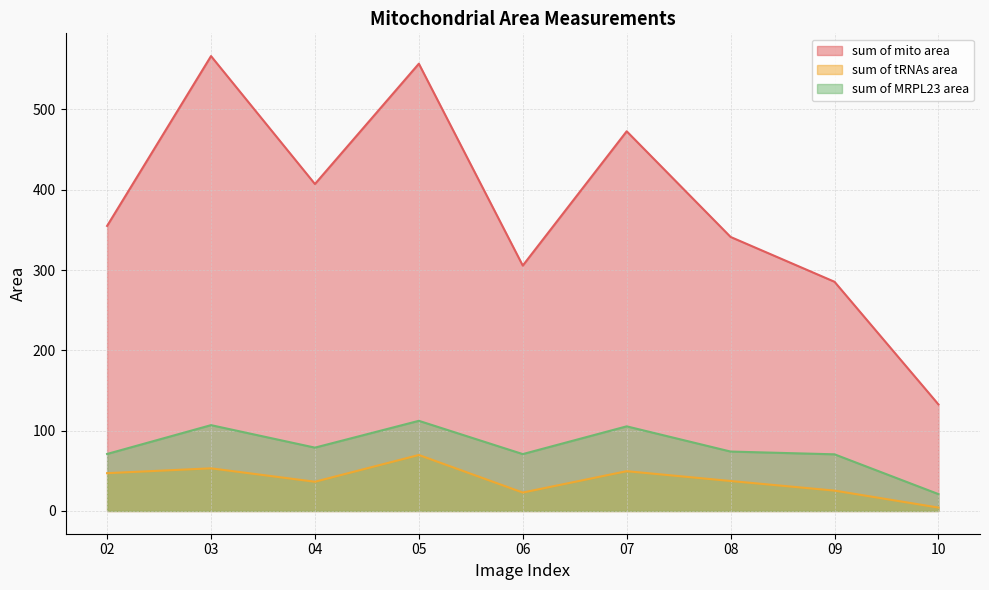

Is the value of sum of tRNAs area at 08 greater than the value of sum of MRPL23 area at 06?

No